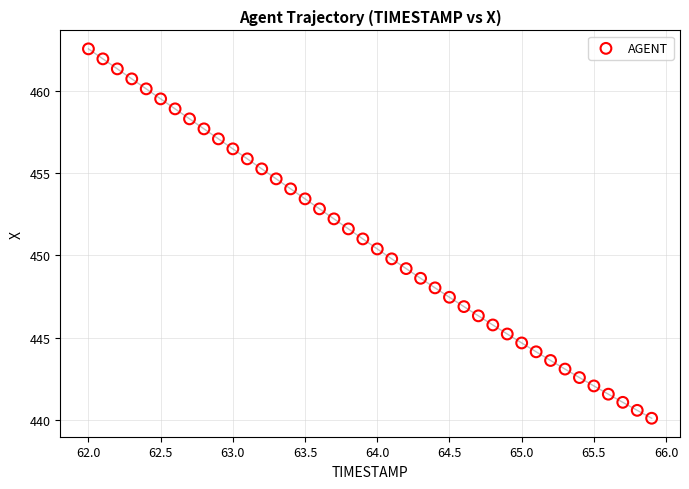

What is the range of Y values (max minus min)?

22.5